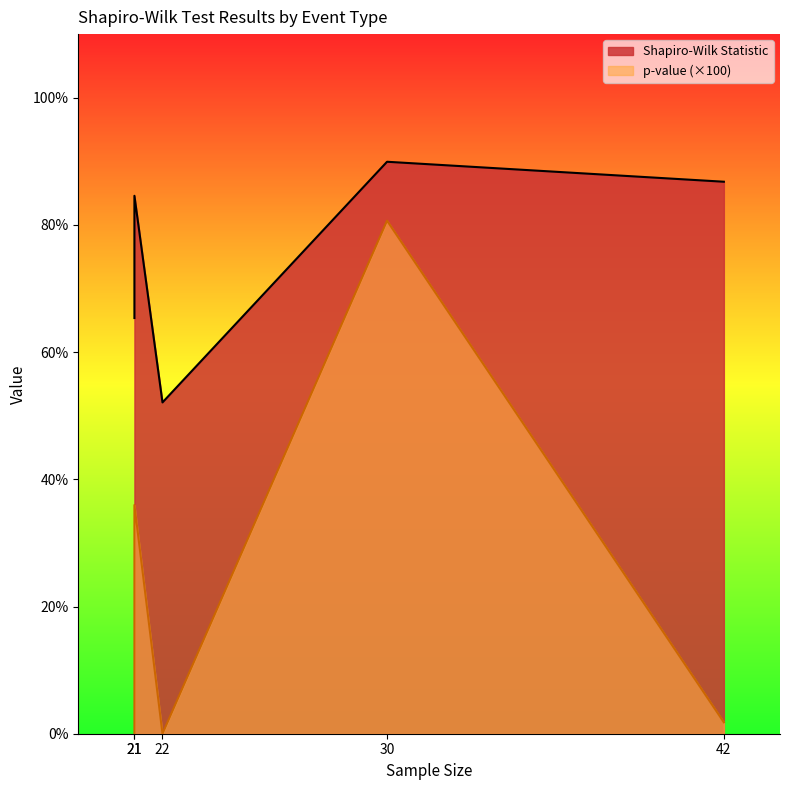

True or false: Shapiro-Wilk Statistic and p-value intersect in this chart.

False